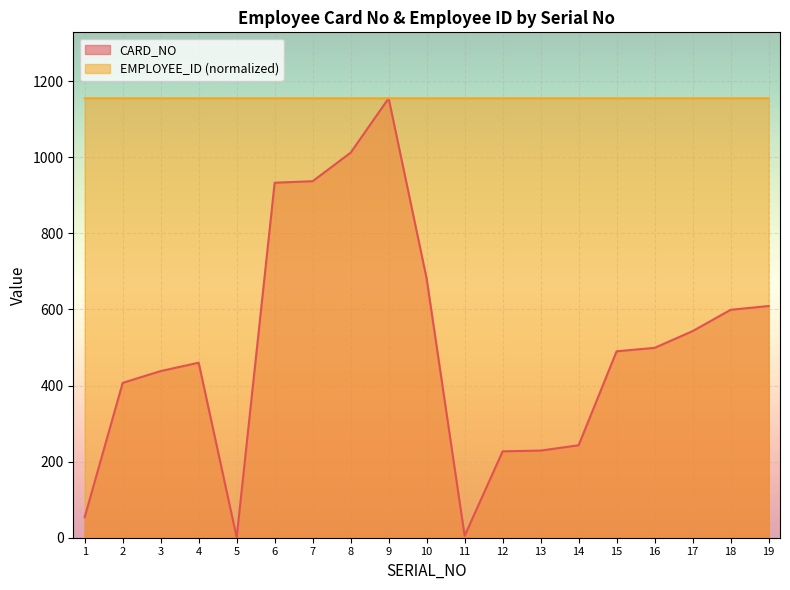

How many intersections are there between CARD_NO and EMPLOYEE_ID?

2